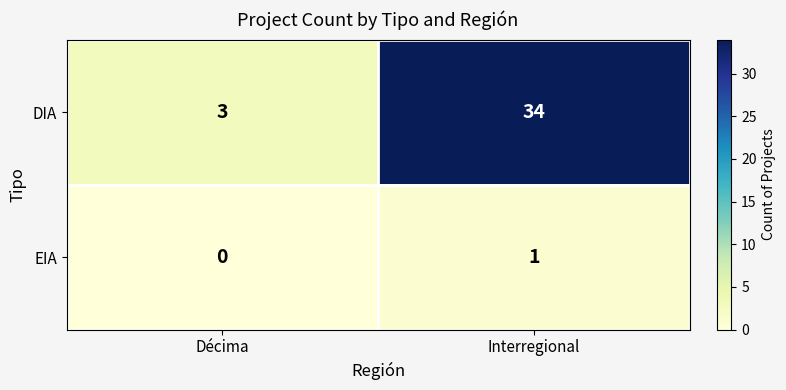

What value does the DIA series have at Décima?

3